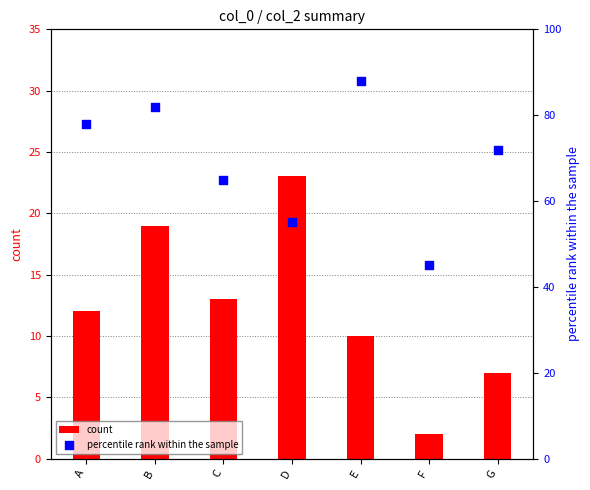

Which series reaches the minimum Y coordinate?

count